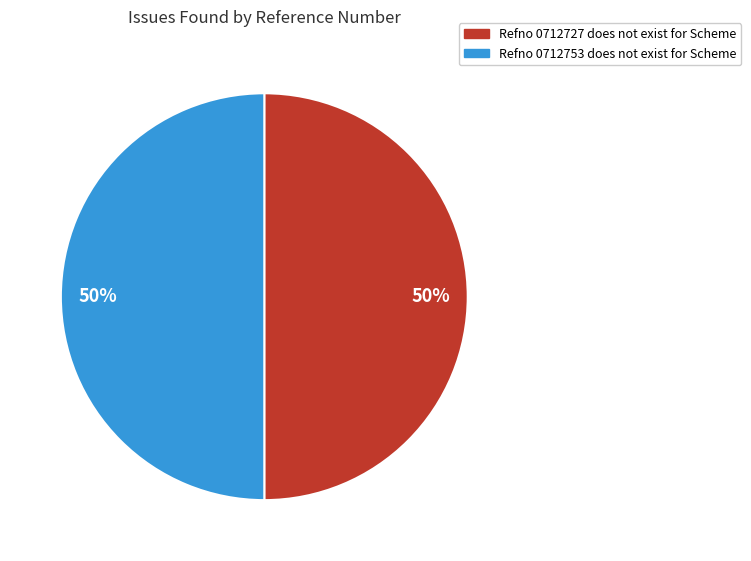

Combined, do Refno 0712727 does not exist for Scheme and Refno 0712753 does not exist for Scheme account for over 50%?

Yes